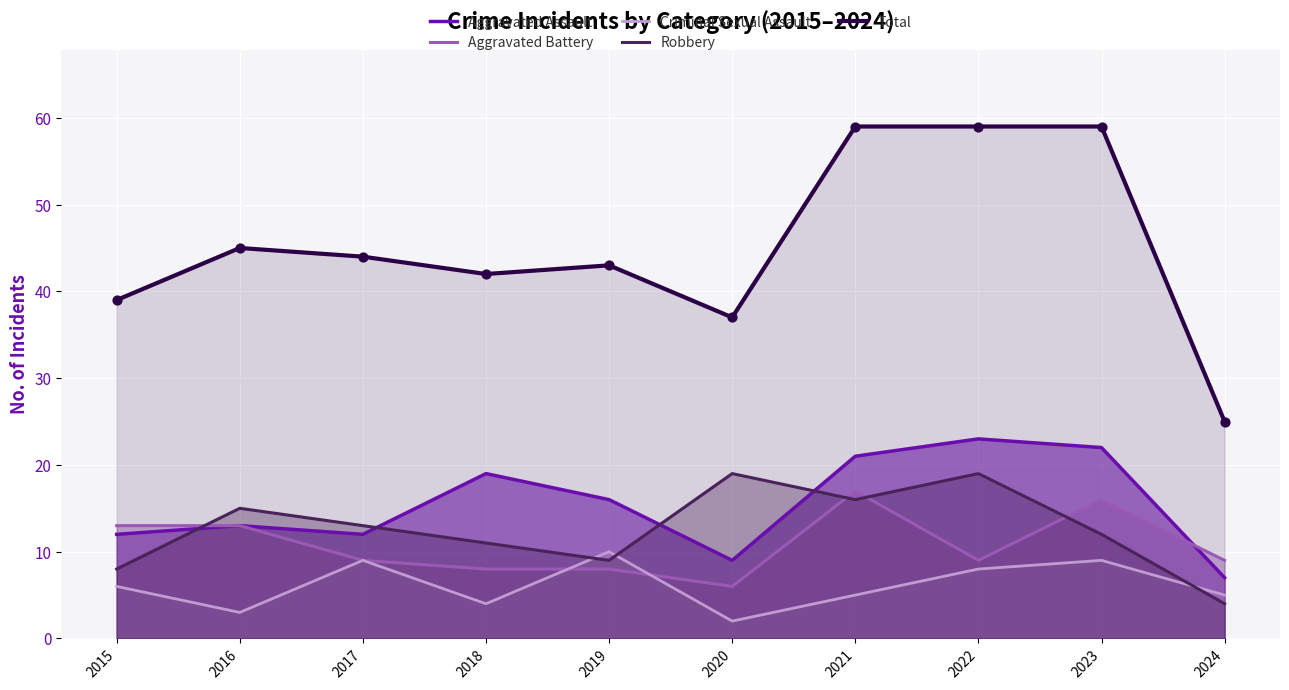

At how many categories does at least one series exceed 57?

3